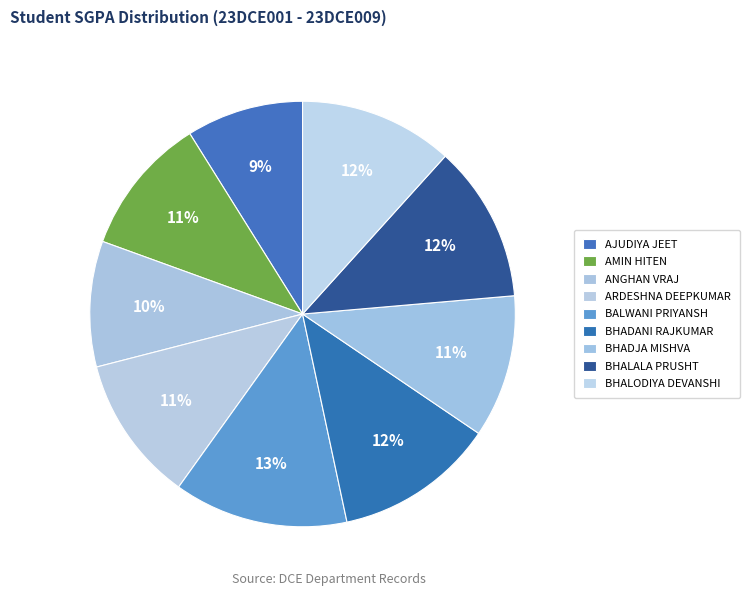

How many slices are in this pie chart?

9